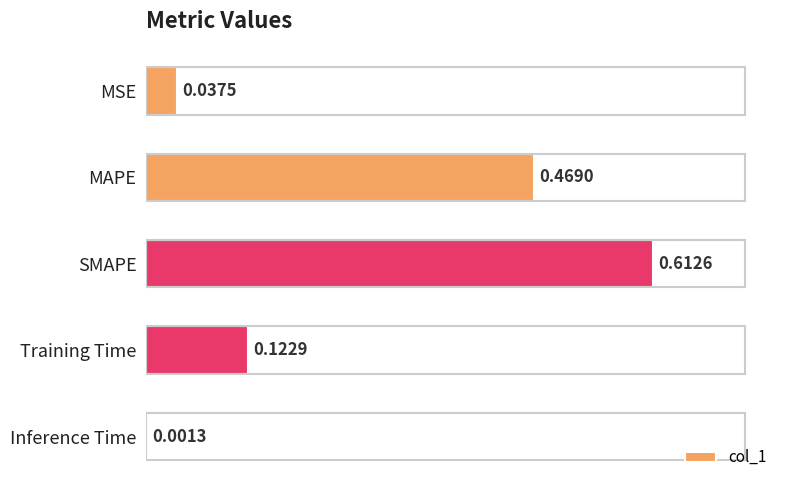

What is the average value?

0.2